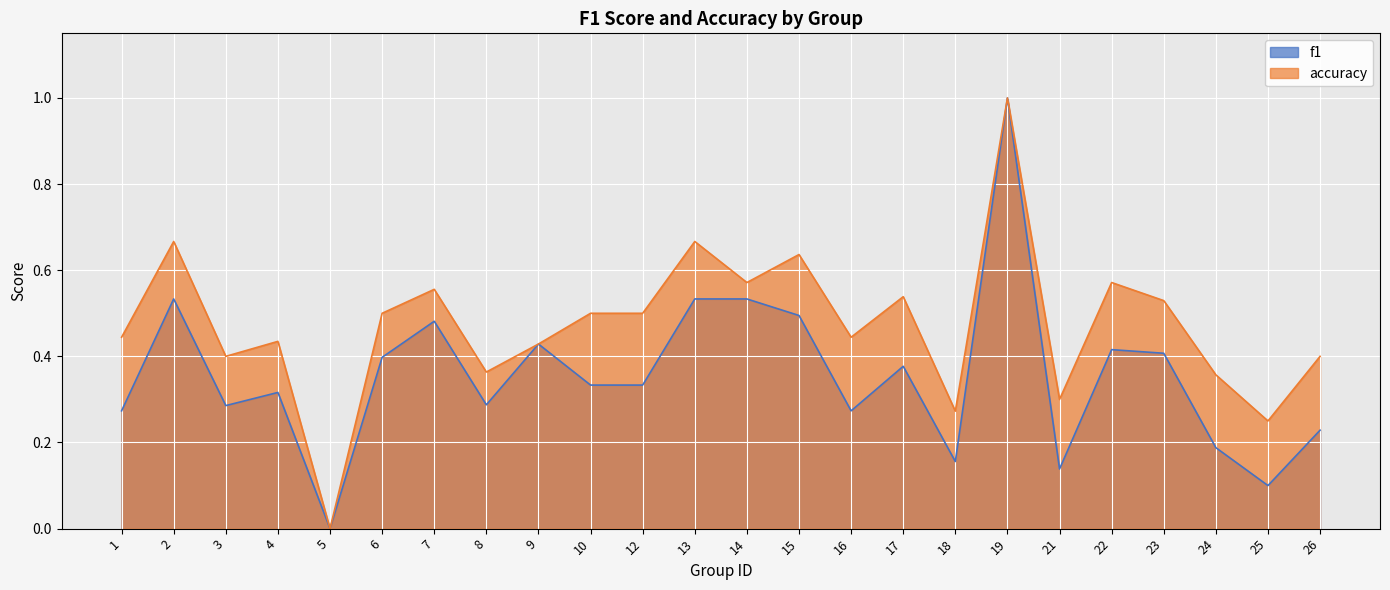

Which series changed the most between 3 and 21?

f1